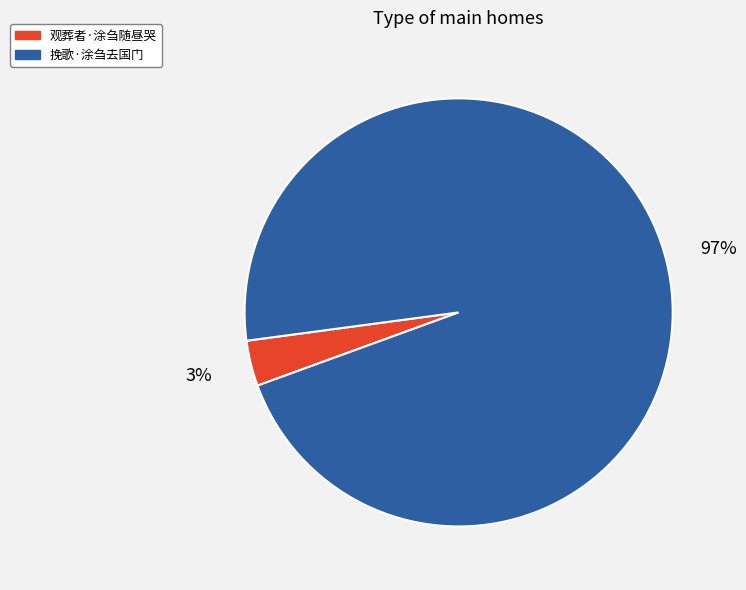

Is there a majority slice in this chart?

Yes